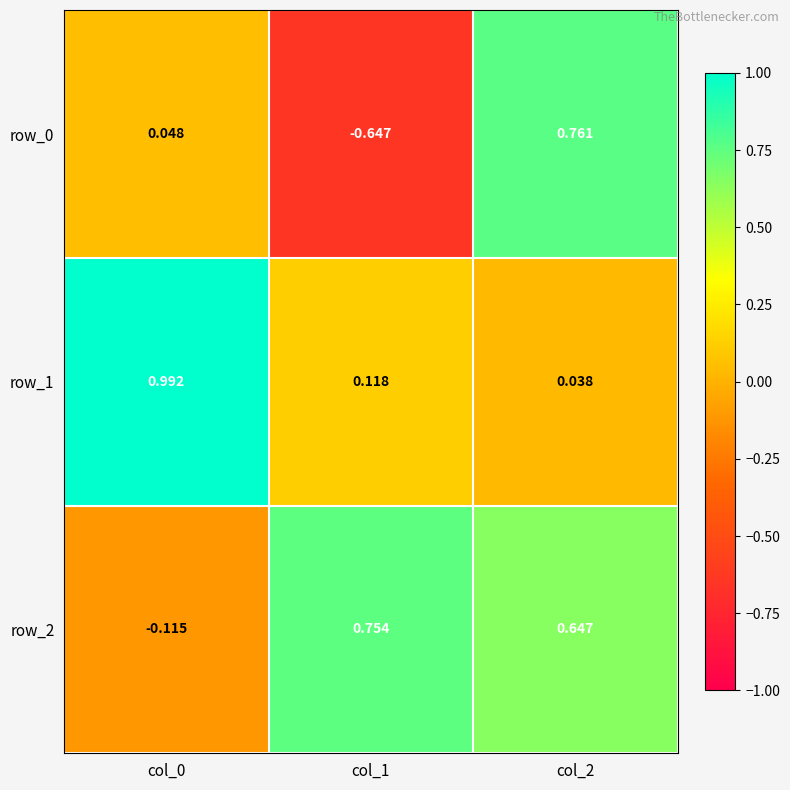

Which series changed the most between col_0 and col_2?

row_1